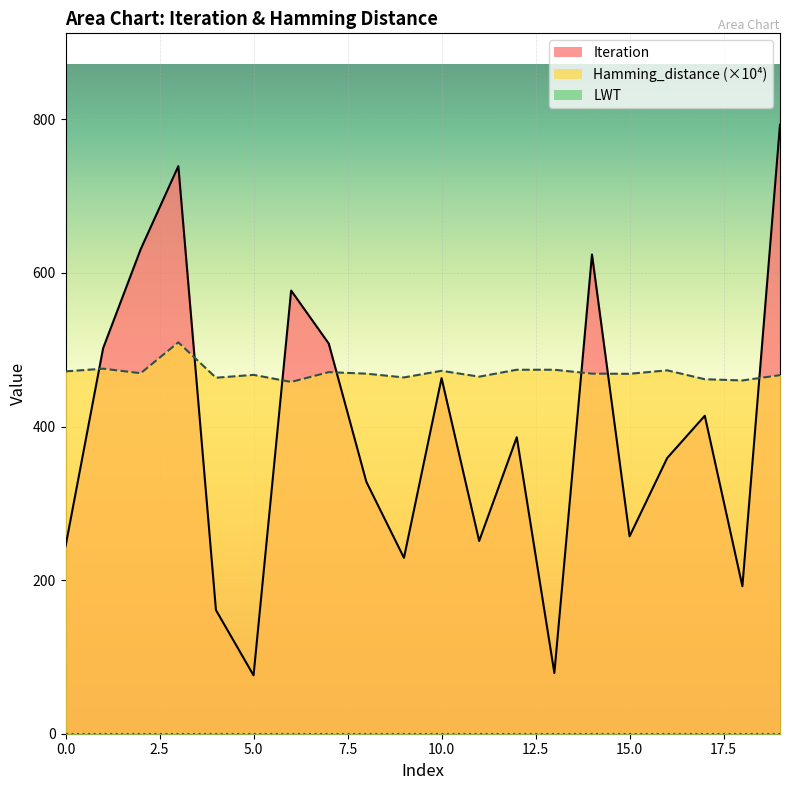

Which series ends up on top after the final intersection of Hamming_distance and Iteration?

Iteration